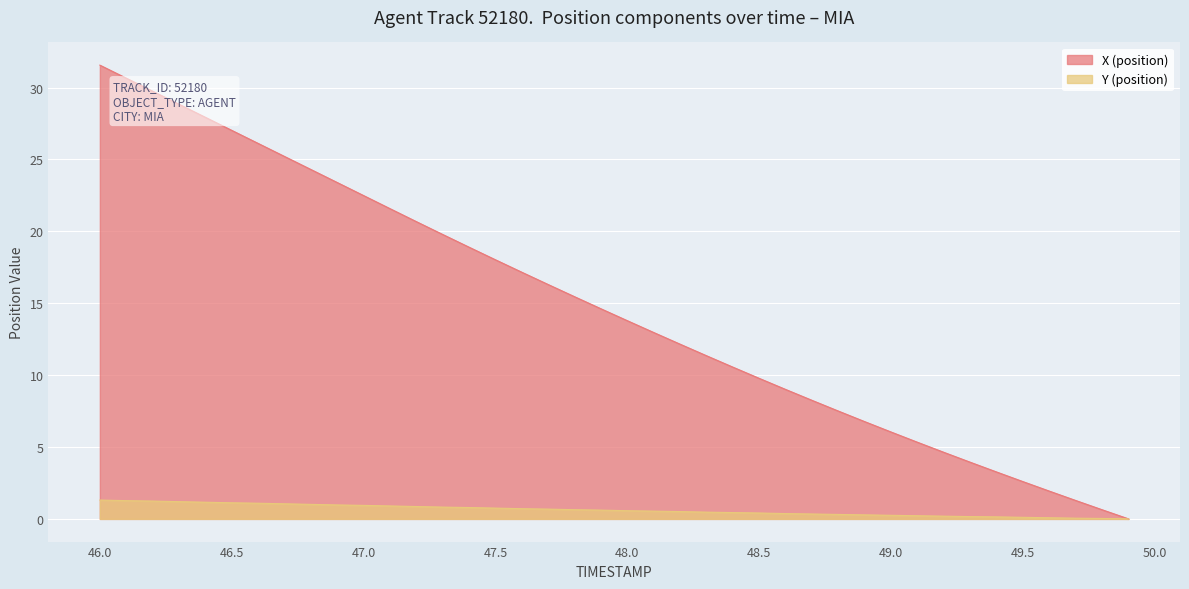

Which series has the widest spread of values?

X (position)